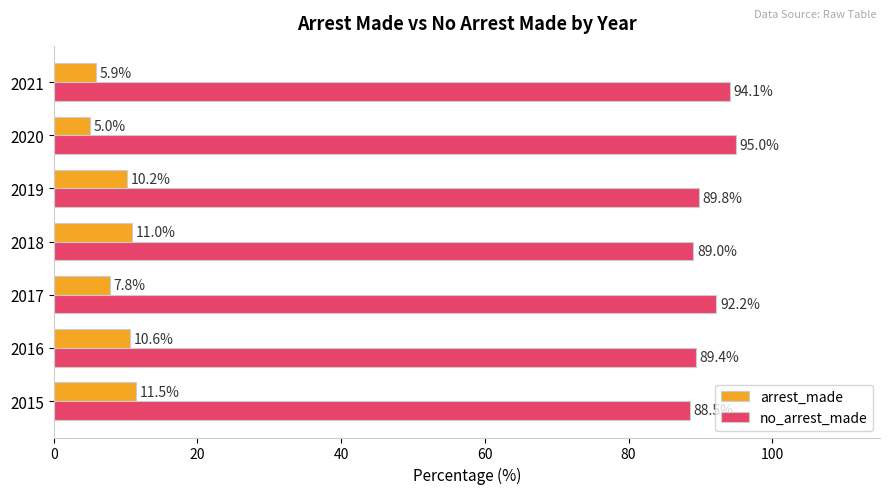

Rank the categories by arrest_made value from highest to lowest.

2015, 2018, 2016, 2019, 2017, 2021, 2020